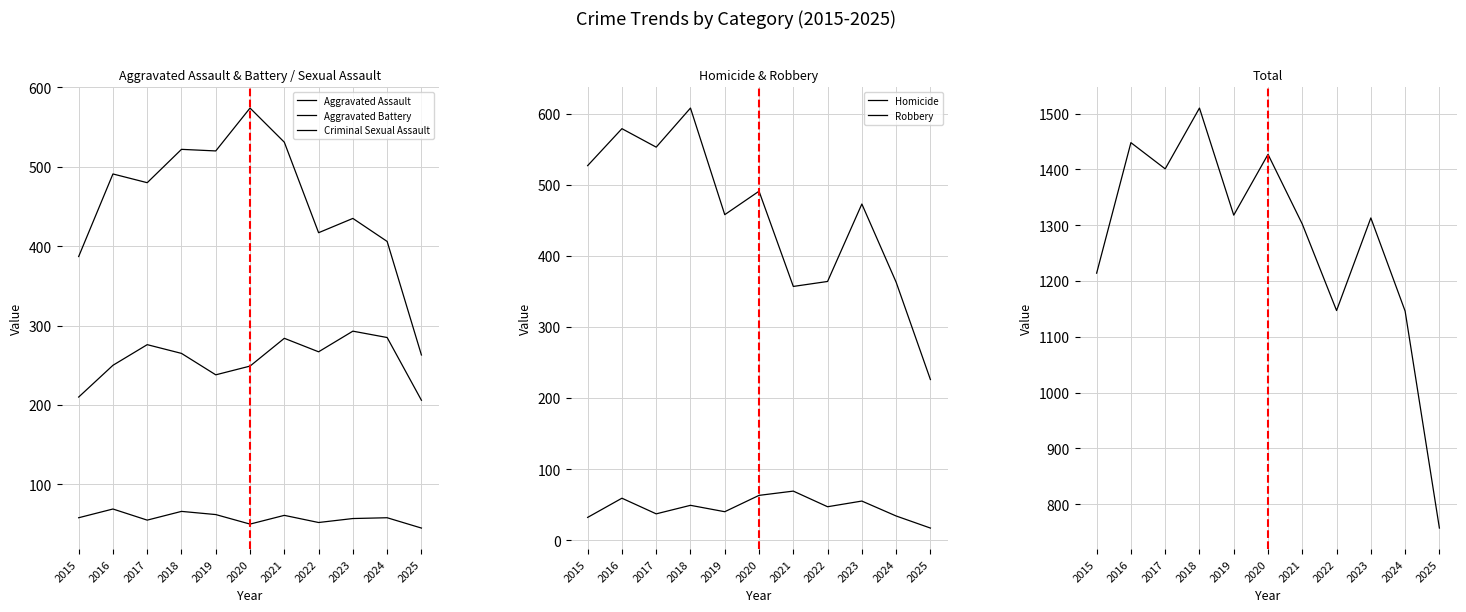

What is the value of the Aggravated Battery point at the 11th from the left?

263